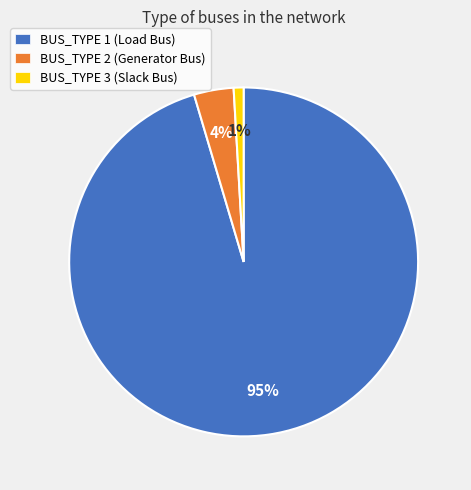

To the nearest percent, what percentage of the pie is BUS_TYPE 2 (Generator Bus)?

4%